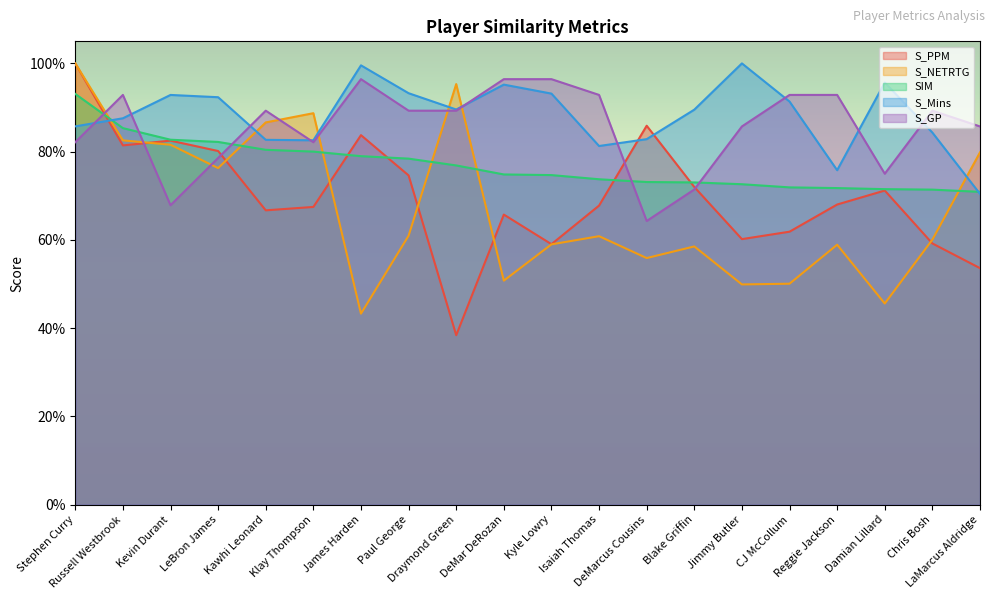

Between LeBron James and Klay Thompson, which series saw the biggest shift?

S_PPM